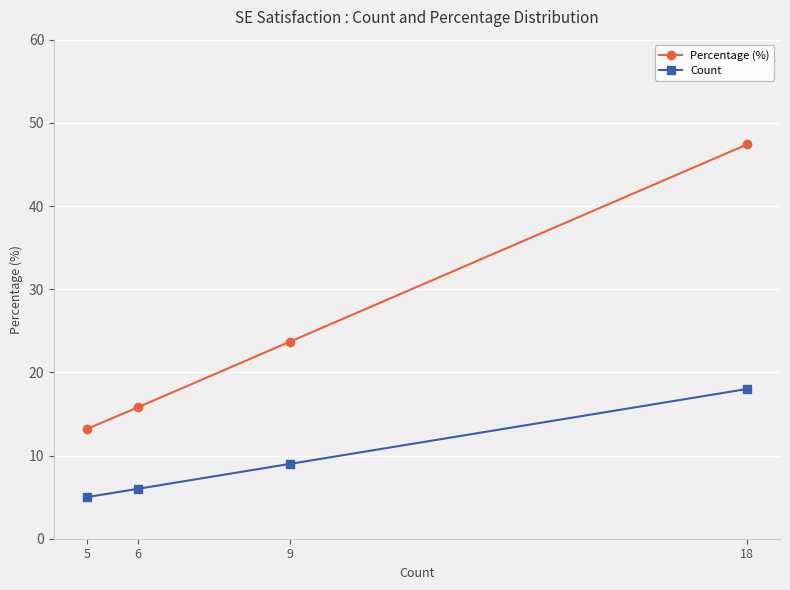

At which label does Count first exceed 9?

18